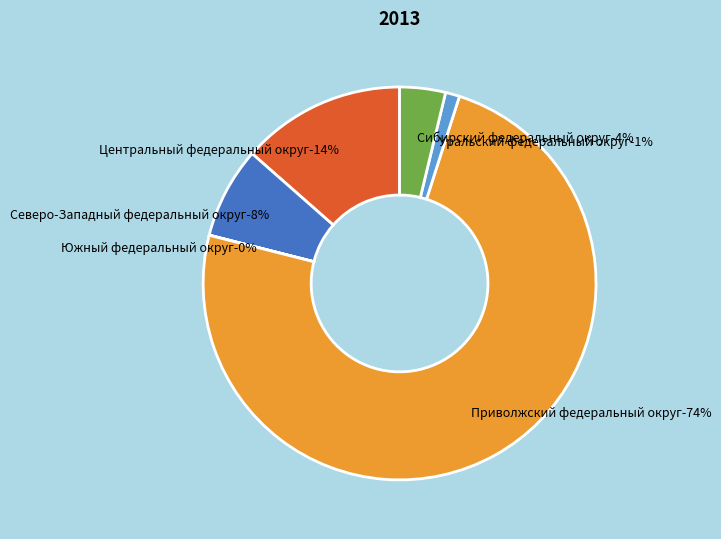

What is the ratio of the value at Уральский федеральный округ to the value at Южный федеральный округ?

111.4